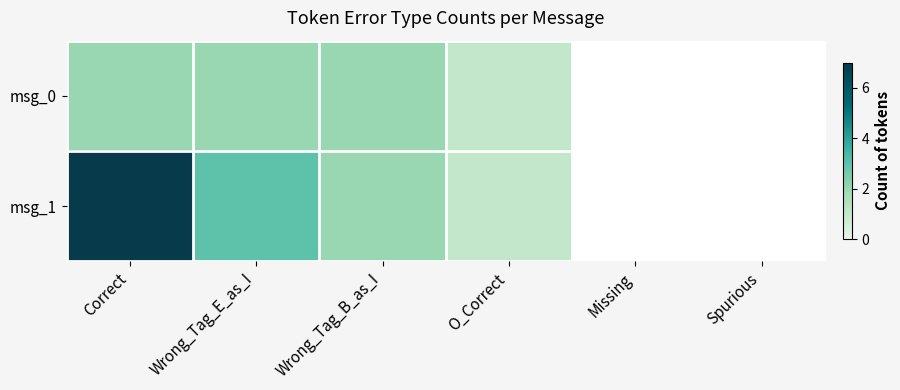

List the series in order of their peak value, highest first.

msg_1, msg_0